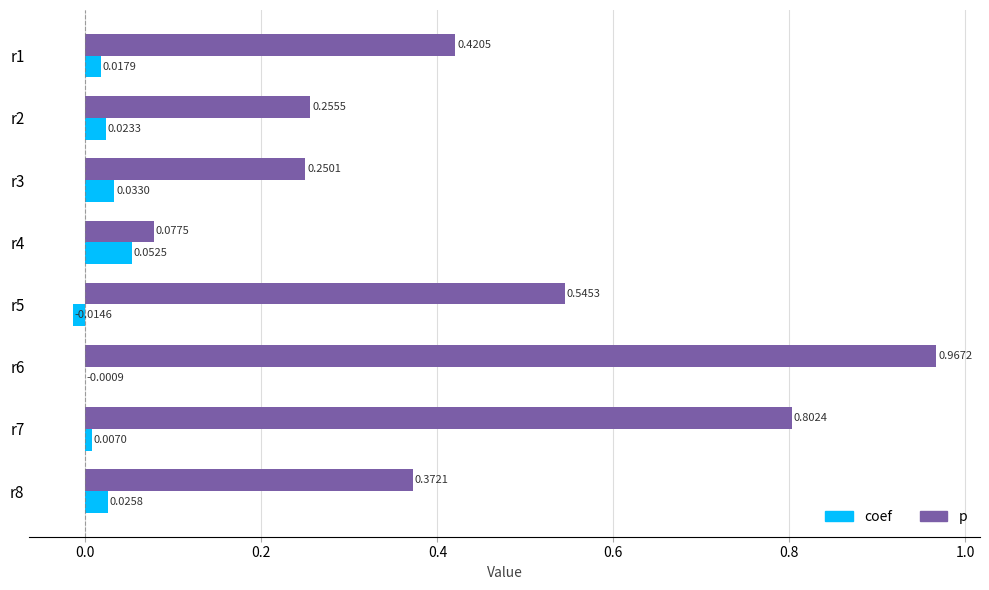

What is the sum of all p values?

3.7